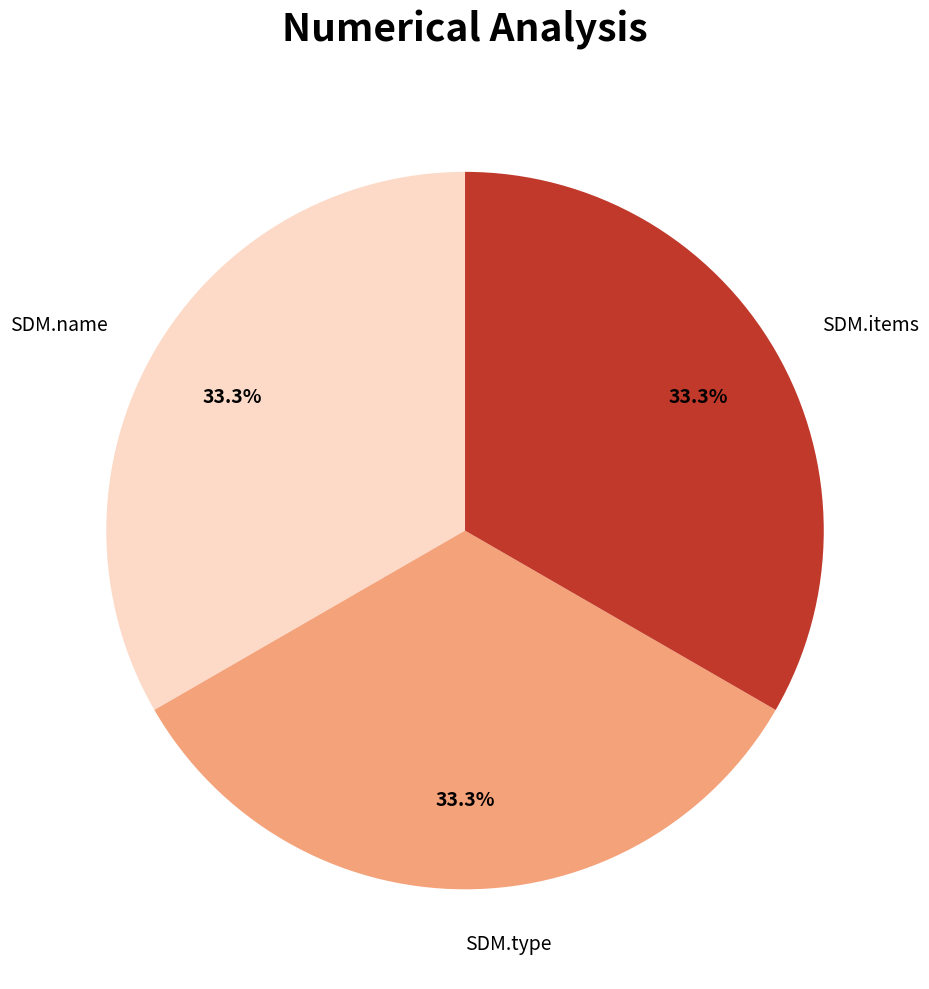

Does any single category account for the majority?

No